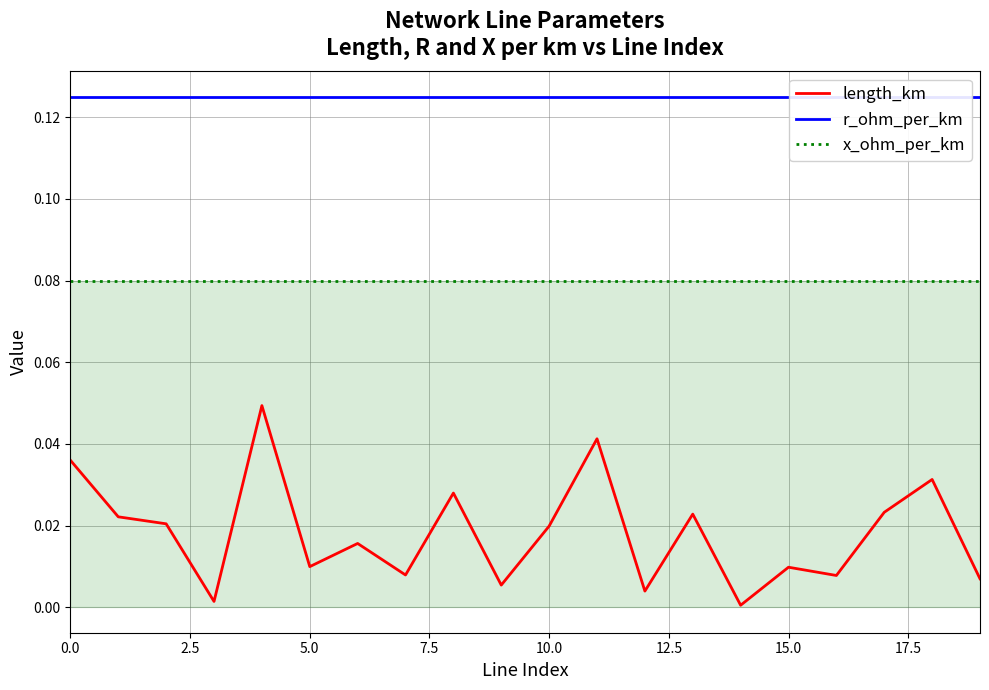

At how many categories does at least one series exceed 0?

20